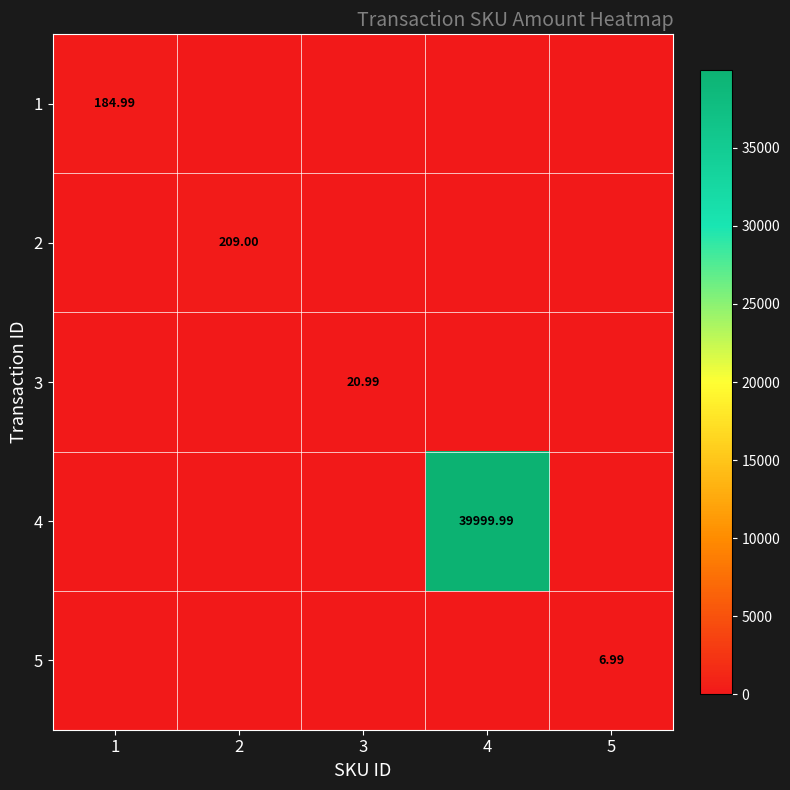

What is the greatest value displayed?

40000.0